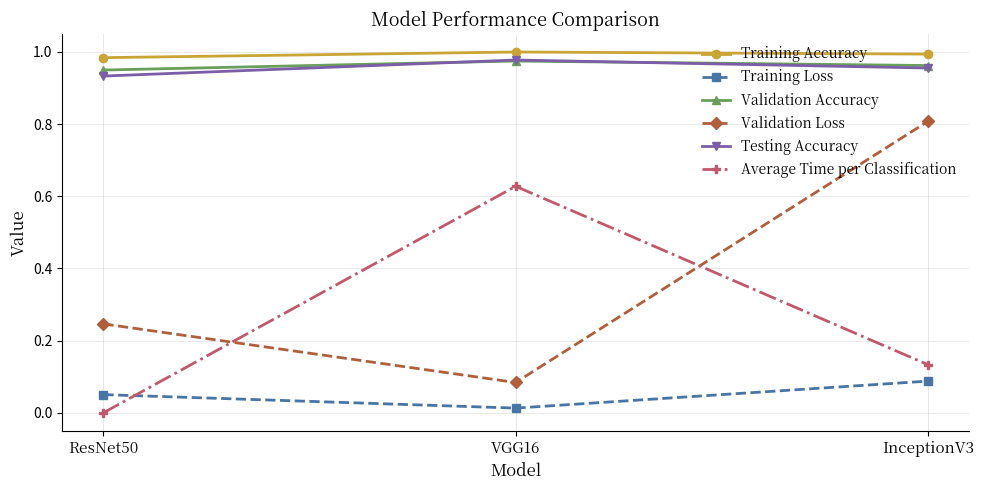

What is the total value across all series at VGG16?

3.7